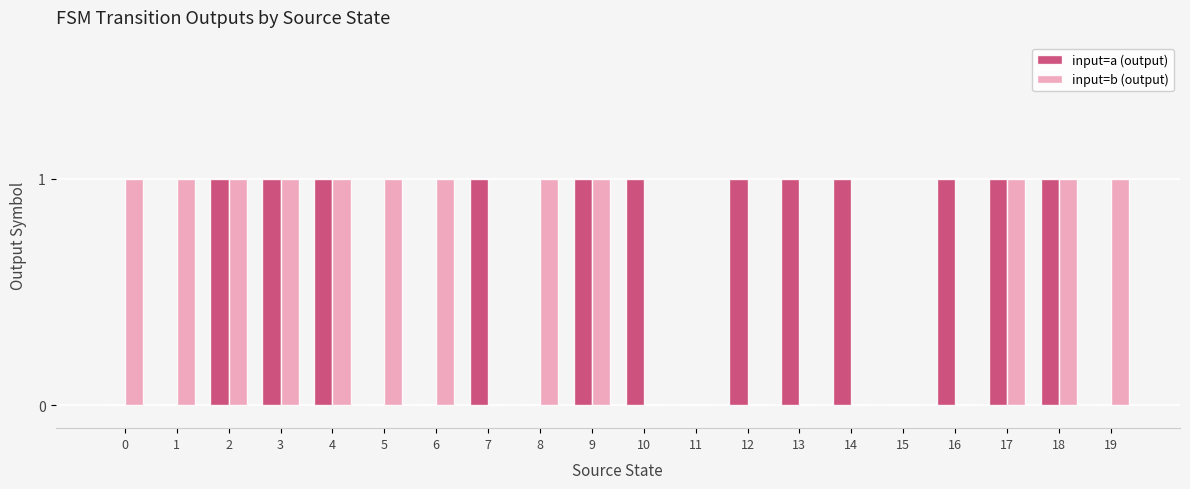

What is the maximum value for input=a (output)?

1